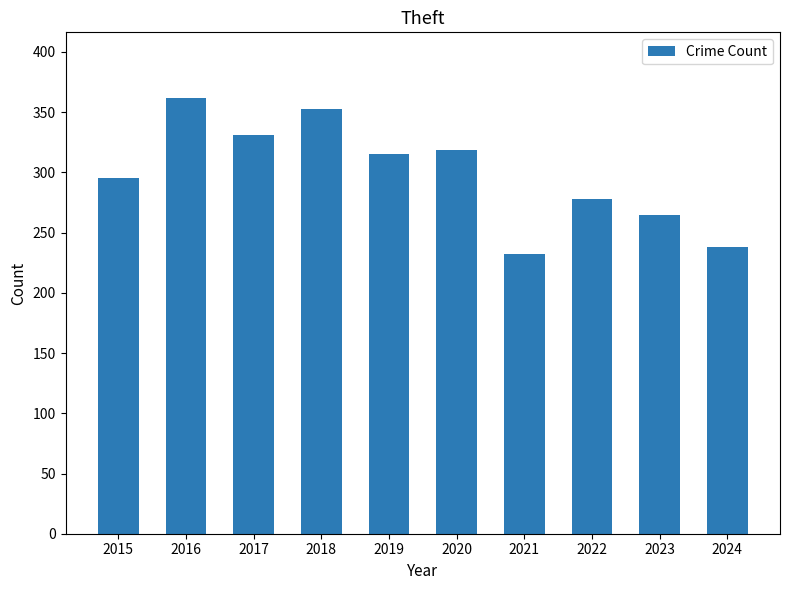

Are the bars horizontal?

No